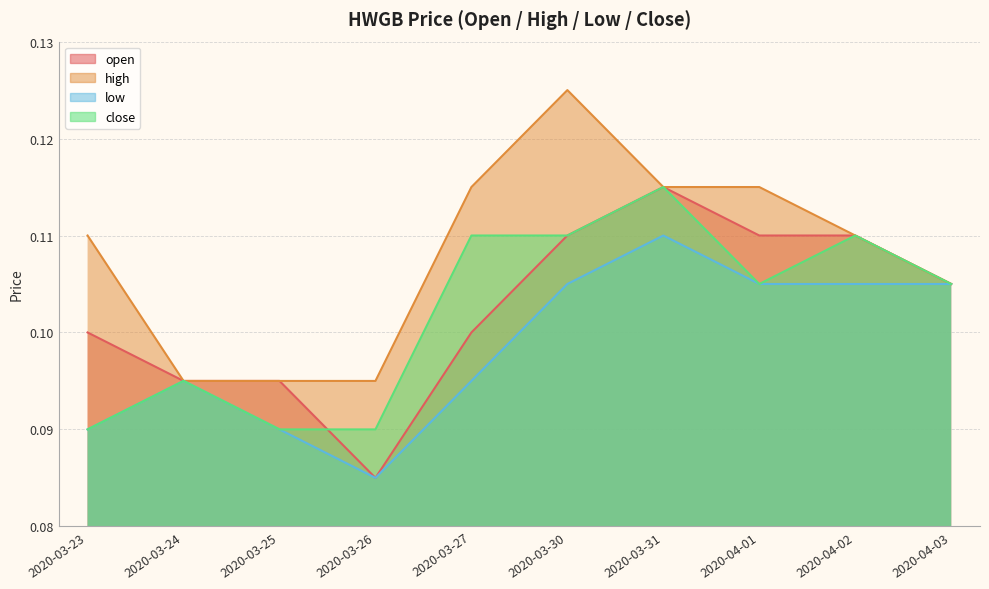

At which label is open closest to 0?

2020-03-26